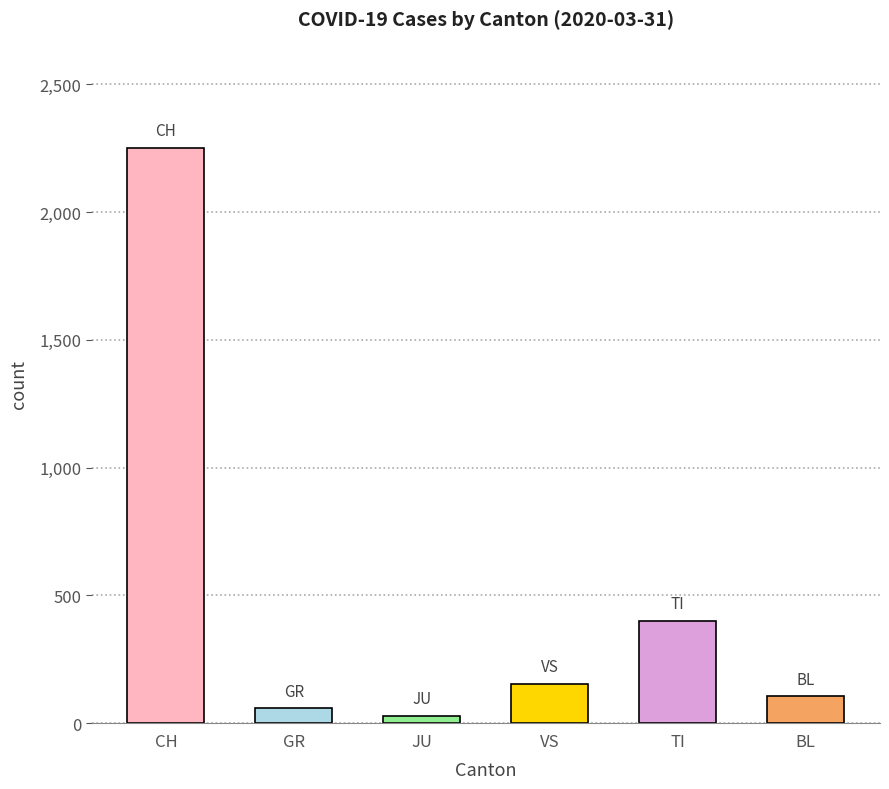

Reading left to right, list all the values displayed in this chart.

2251	58	29	153	401	105